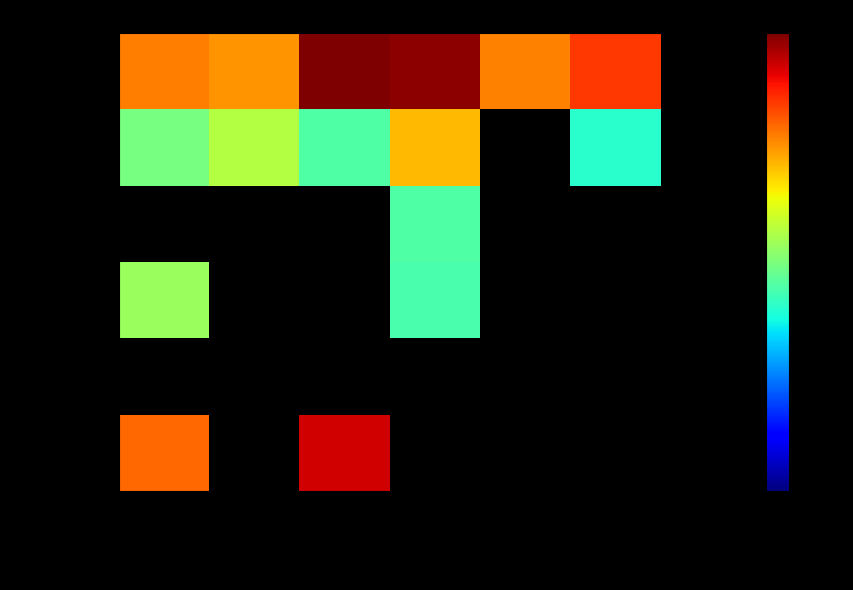

Which label corresponds to the smallest value in the chart?

LPG